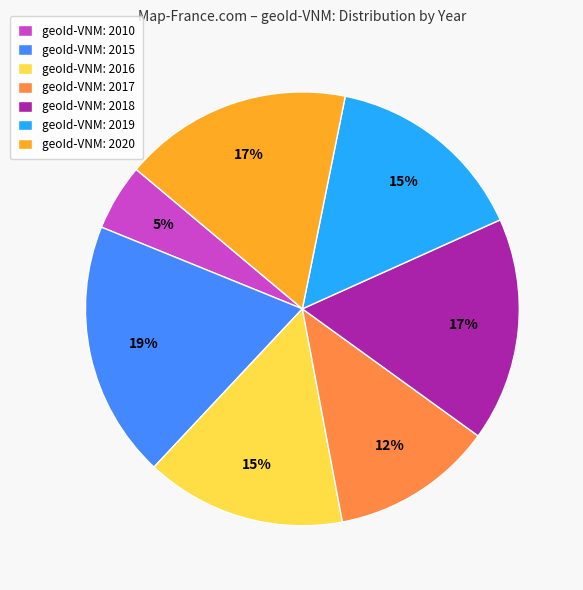

What percentage is the geoId-VNM: 2017 slice, to the nearest percent?

12%